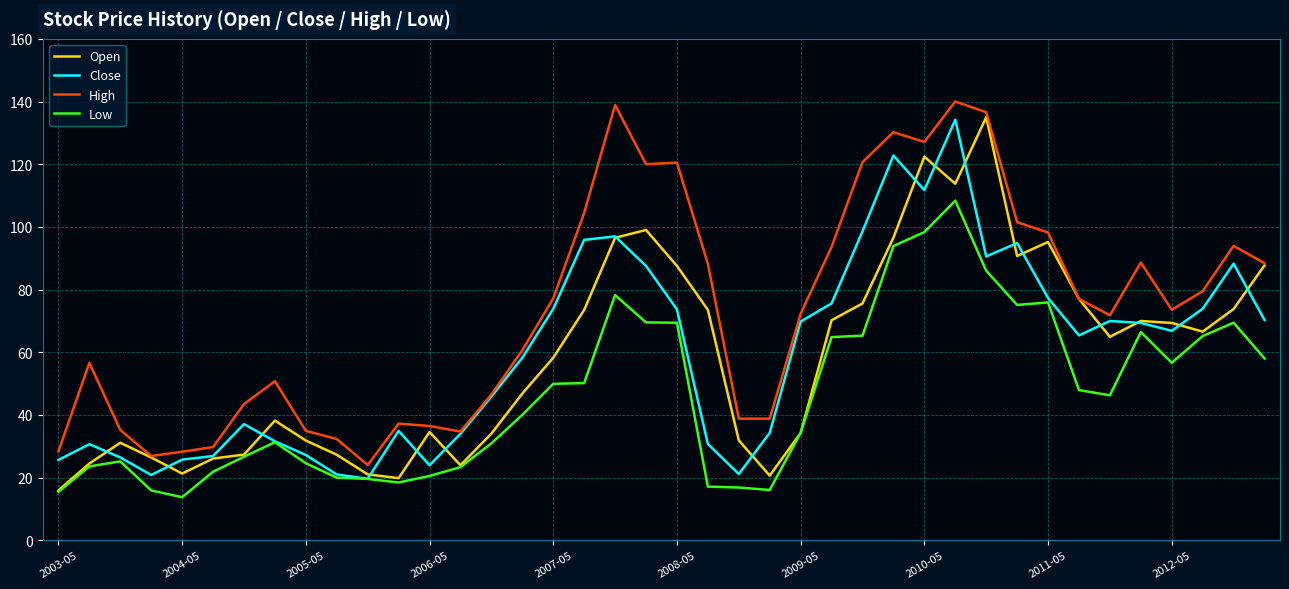

What is the maximum value shown in the chart?

140.0